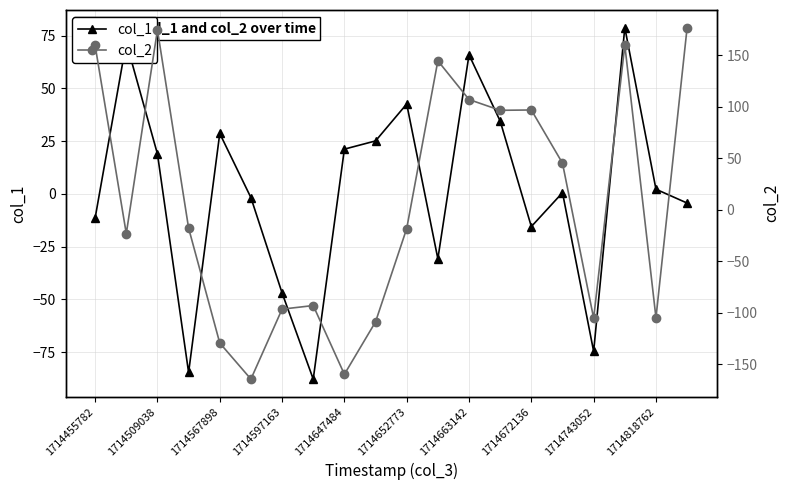

True or false: col_1 has a value of 41.6 at 1714567898.

False